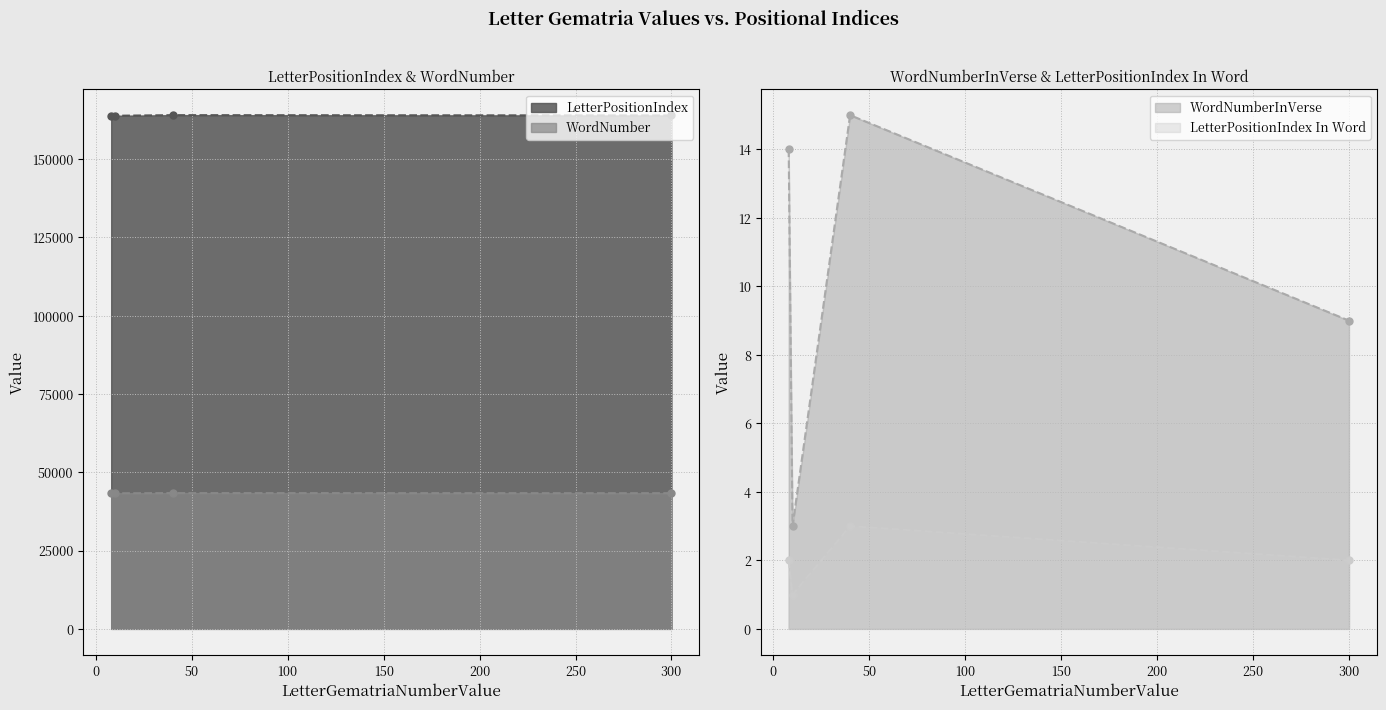

True or false: LetterPositionIndex In Word and WordNumber cross at least once.

False